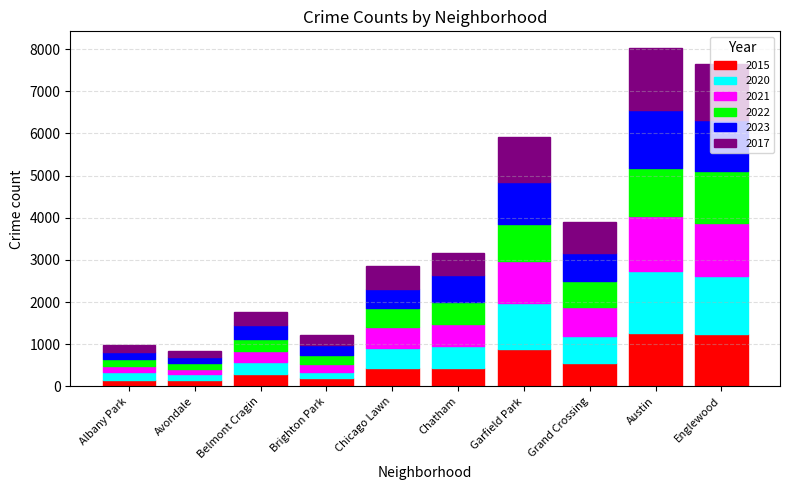

True or false: 2015 has a value of 1242 at Englewood.

True